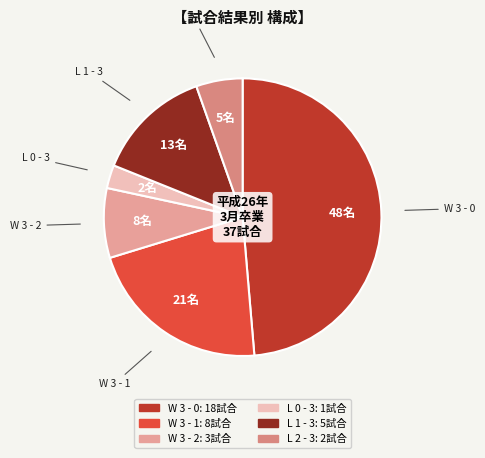

Which category has the biggest portion of the pie?

W 3 - 0